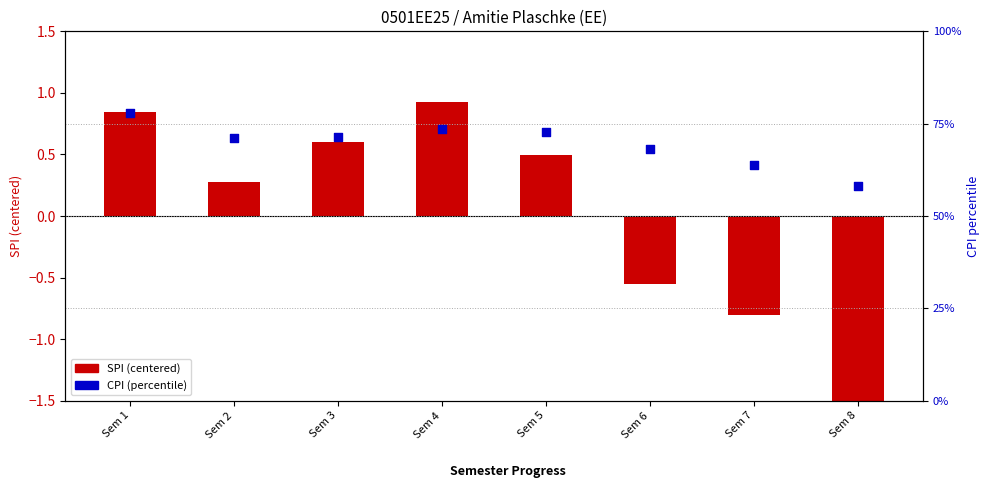

At which category is the sum across all series the highest?

Sem 1